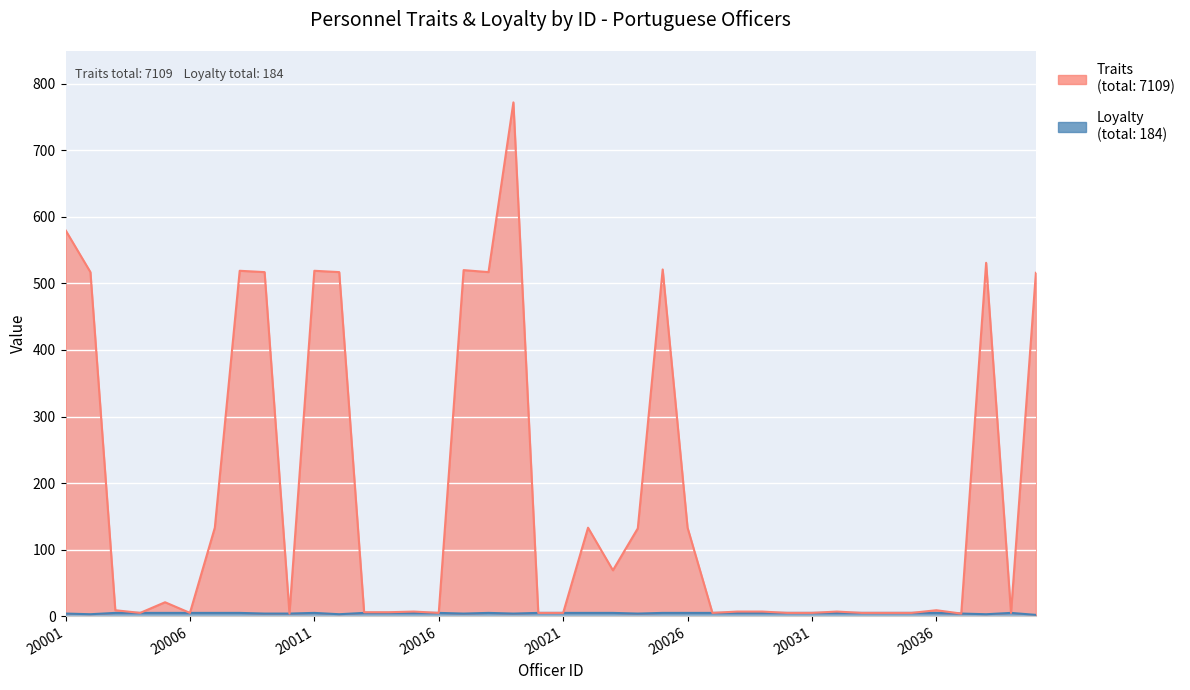

List the series in order of their peak value, highest first.

Traits, Loyalty